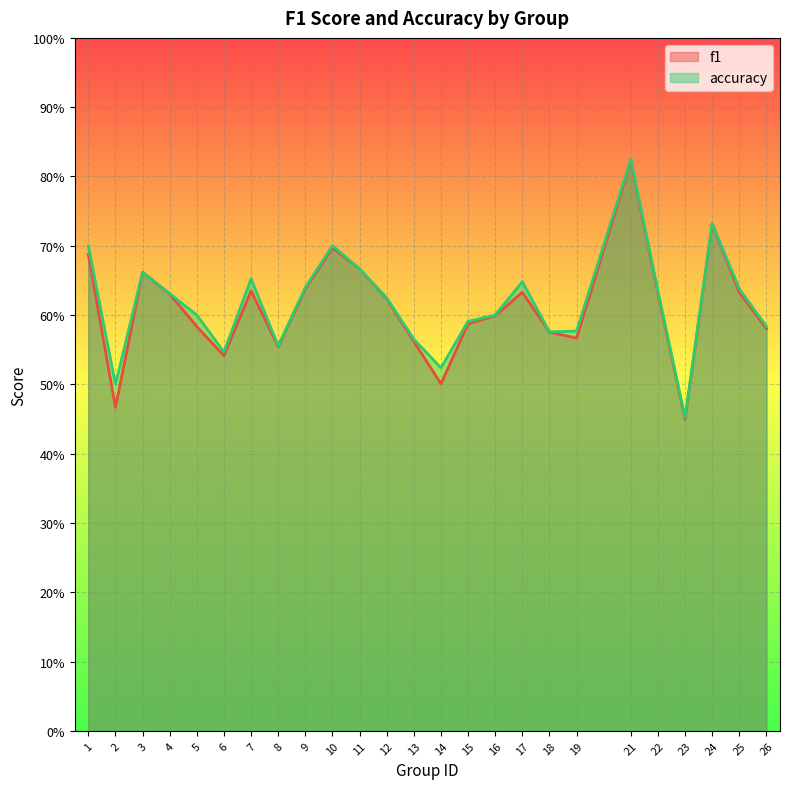

What are all the series names shown in the legend?

f1, accuracy